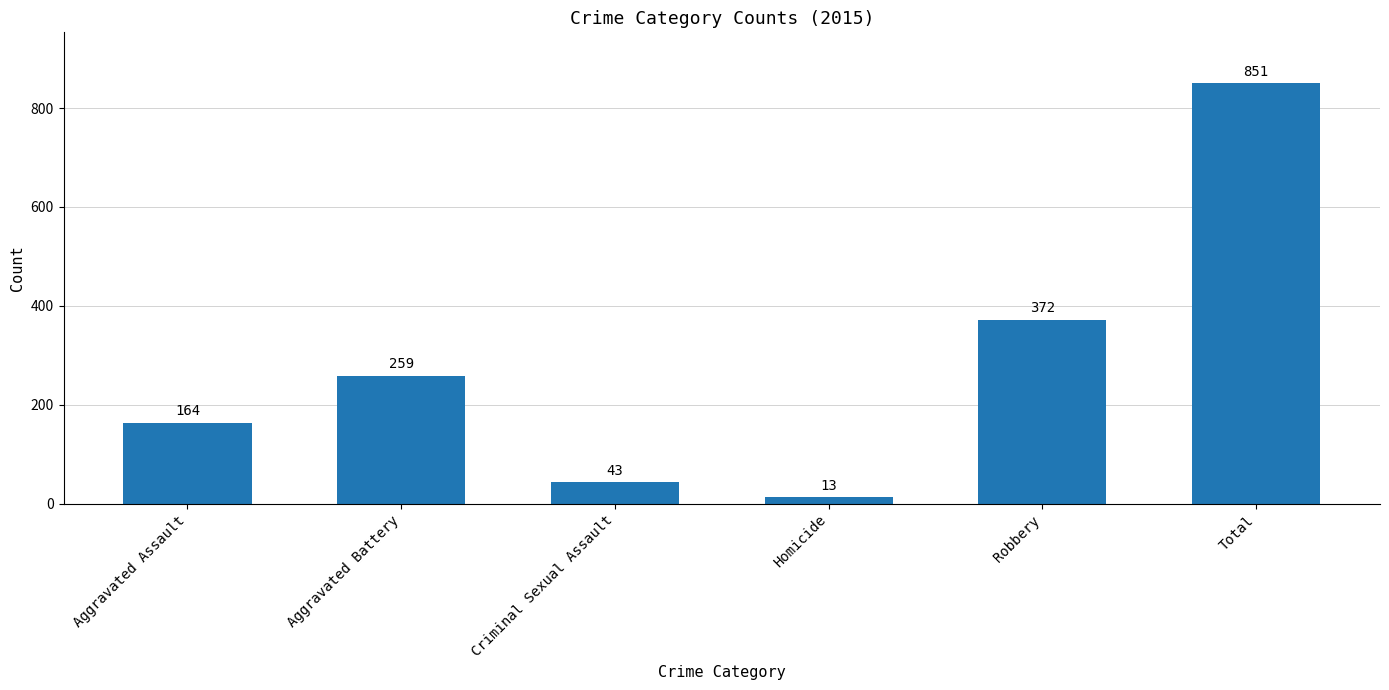

Reading left to right, extract all data points from this chart.

Aggravated Assault=164	Aggravated Battery=259	Criminal Sexual Assault=43	Homicide=13	Robbery=372	Total=851